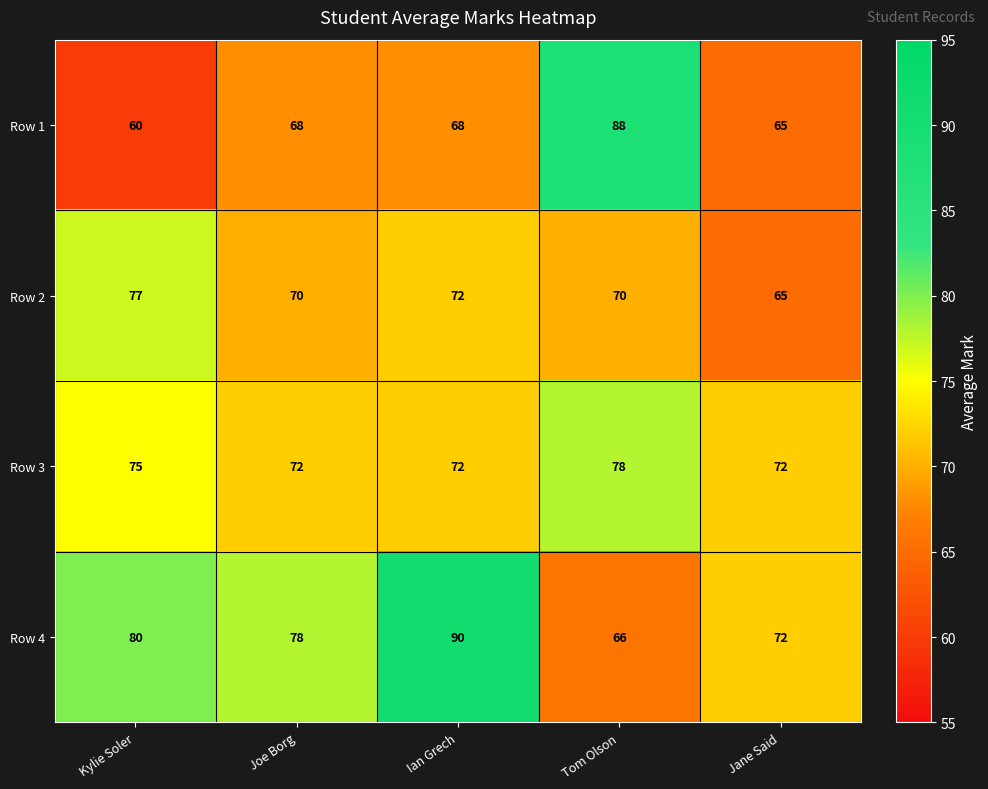

What is the maximum value shown in the chart?

90